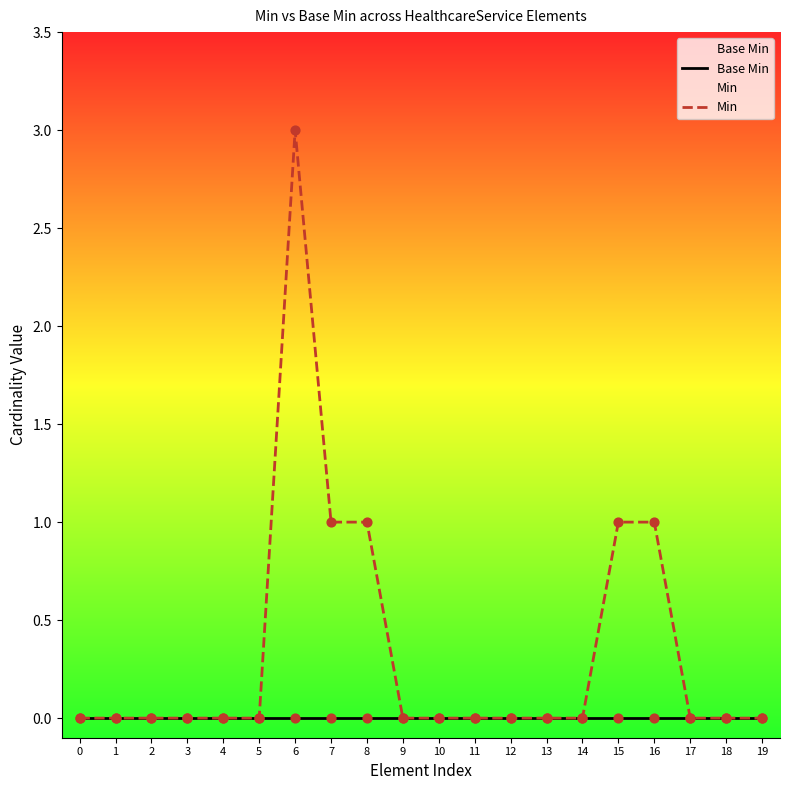

Which series reaches the minimum Y coordinate?

Base Min